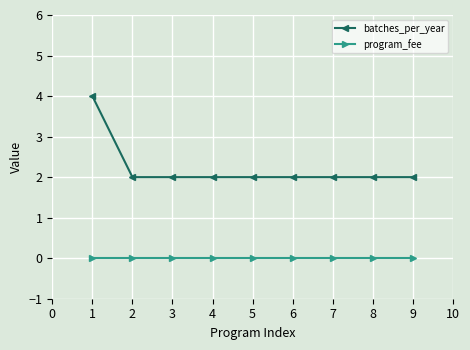

At which category is the sum across all series the highest?

1